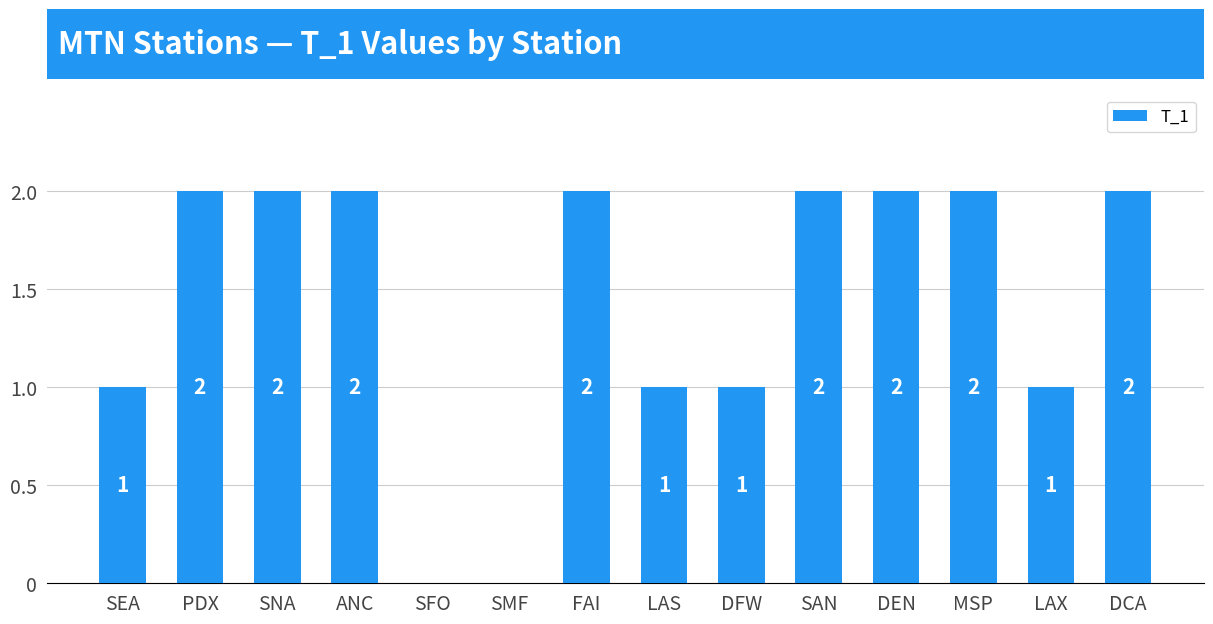

Does the chart contain stacked bars?

No